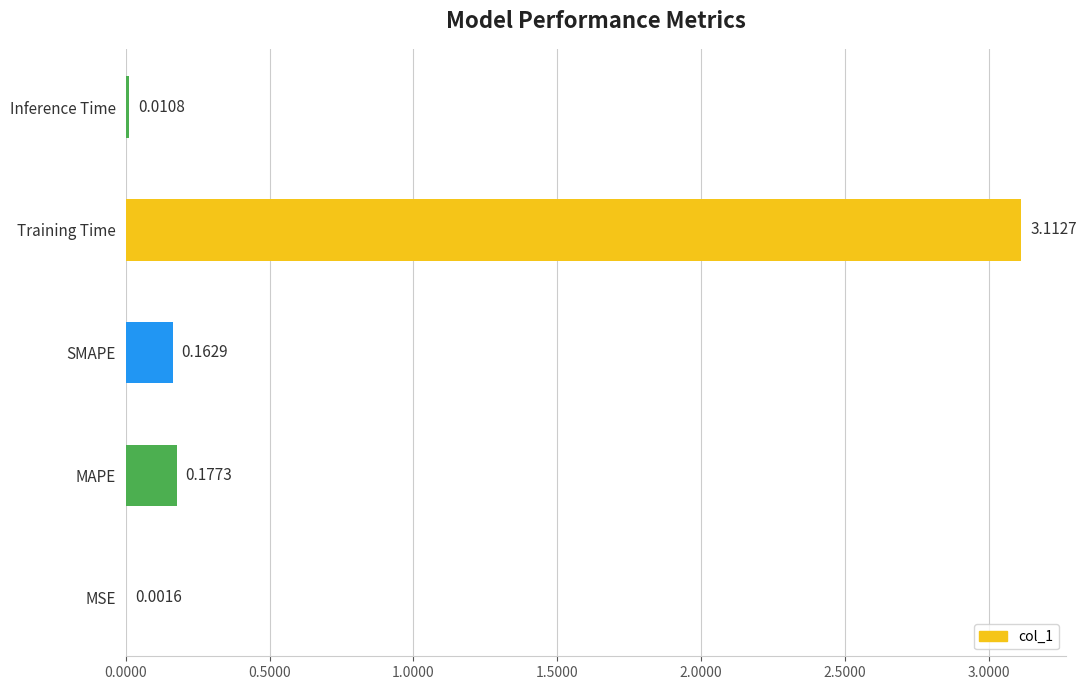

Is it true that the value at Training Time is 3.1?

True